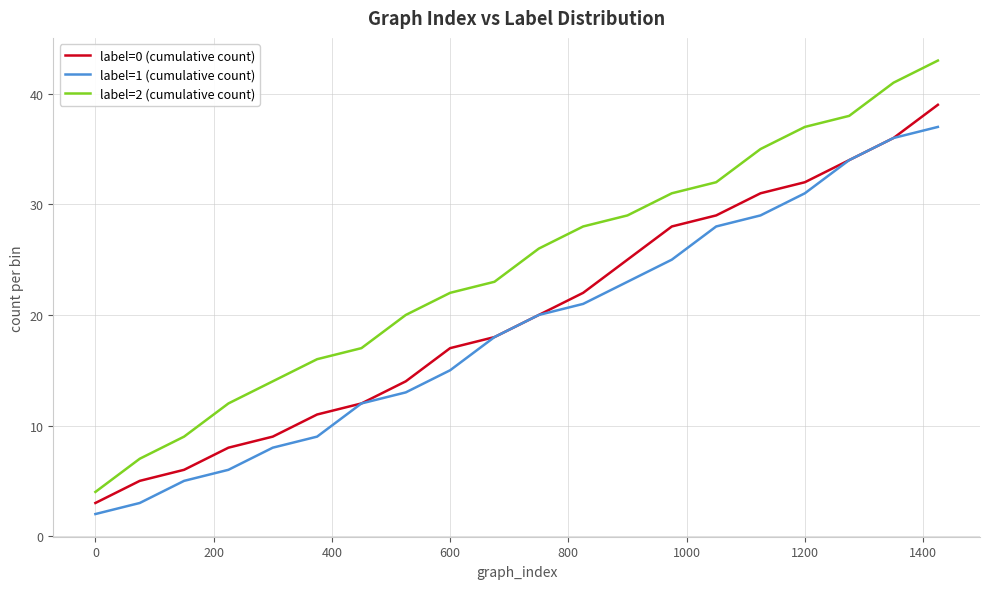

True or false: label=2 (cumulative count) and label=0 (cumulative count) intersect in this chart.

False